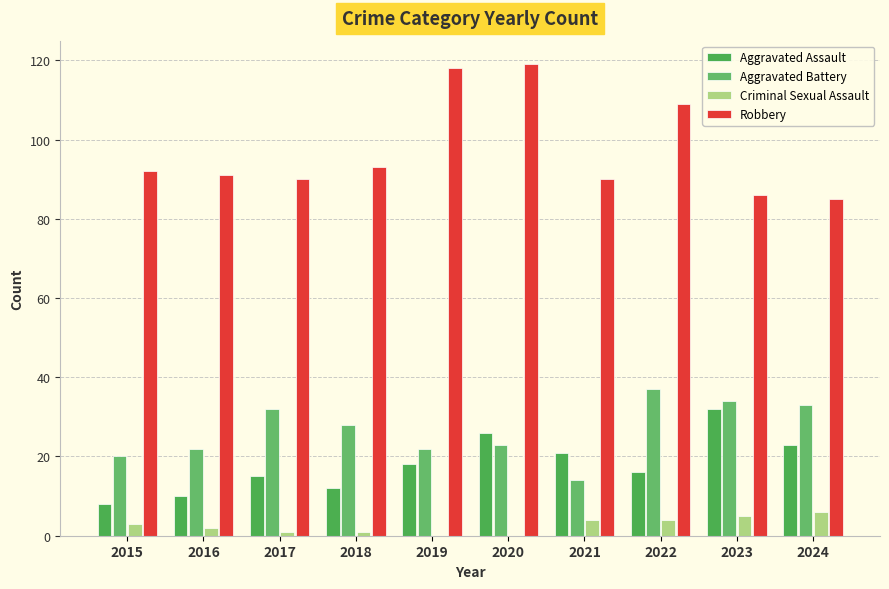

Rank the series by their maximum value, from highest to lowest.

Robbery, Aggravated Battery, Aggravated Assault, Criminal Sexual Assault